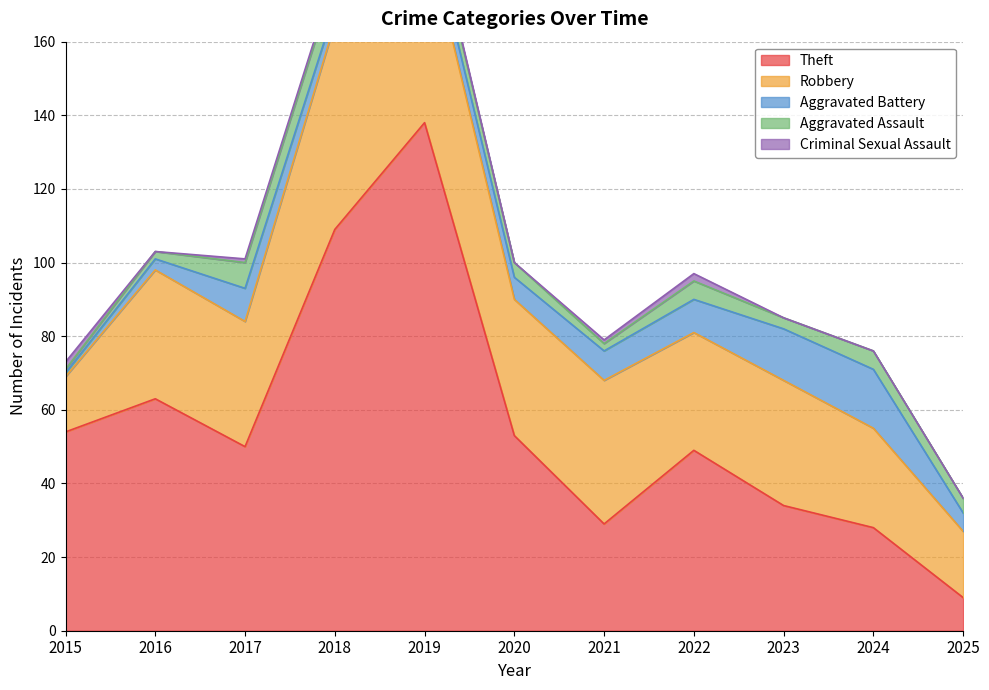

What value does the Aggravated Assault series have at 2016?

2